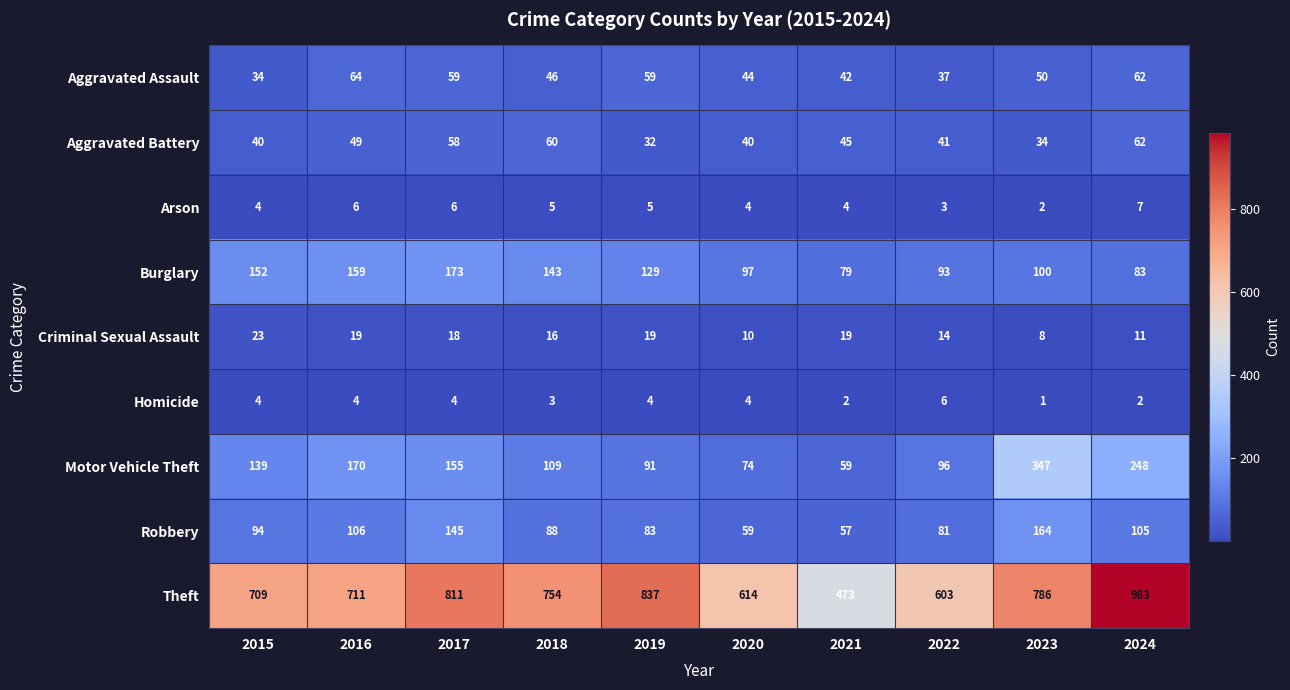

Count the number of data series in this chart.

9